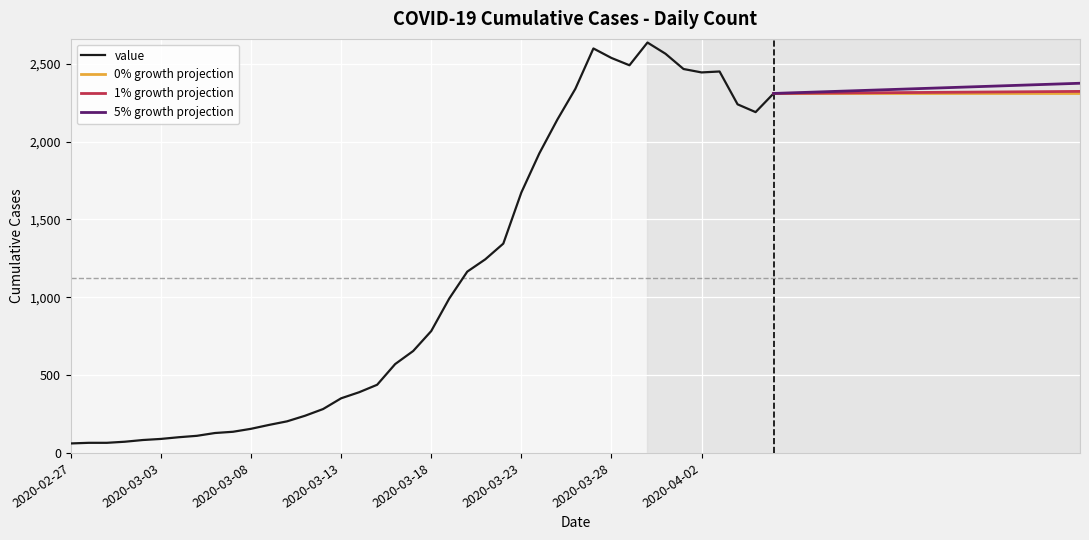

How many data points are less than 783?

20